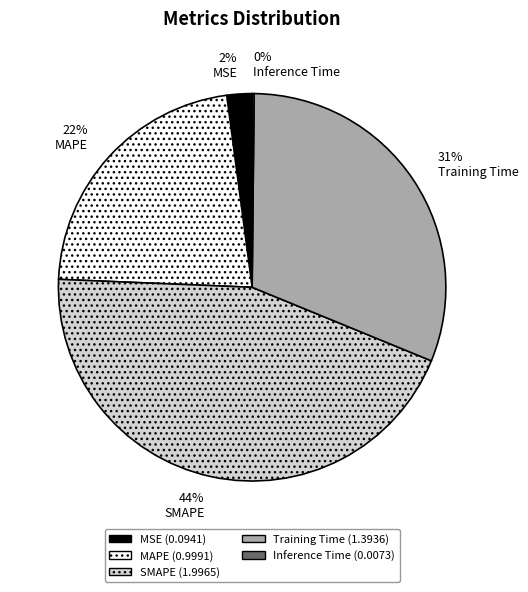

To the nearest percent, what is the difference between the MAPE and SMAPE slice percentages?

22%